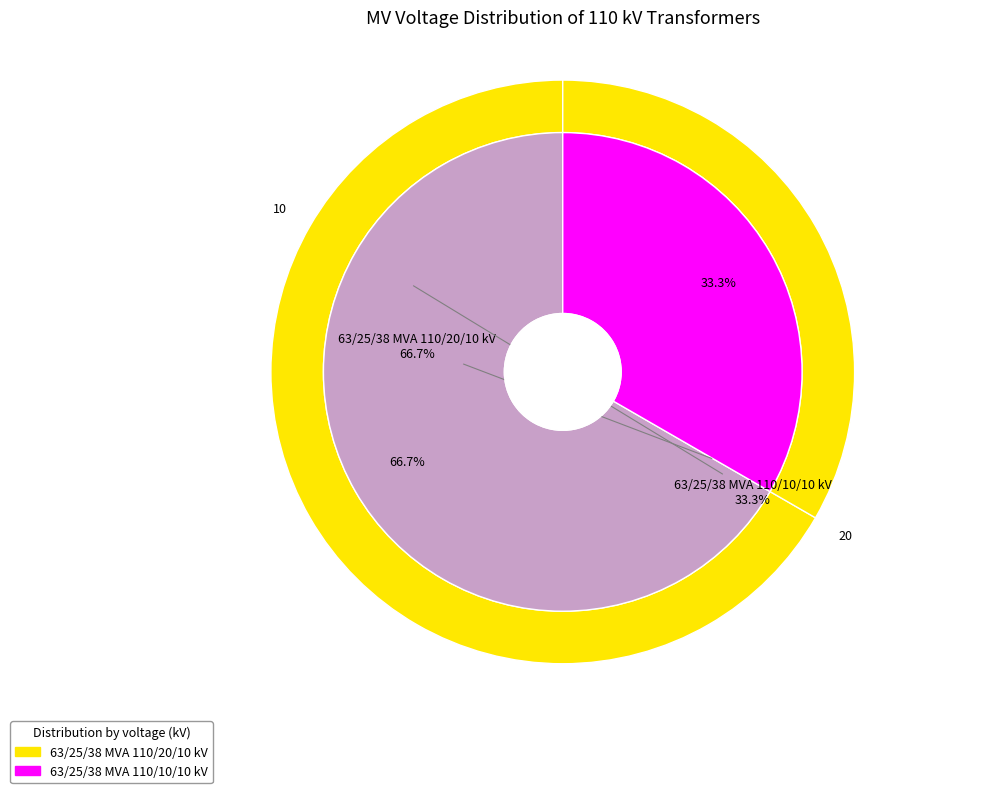

What percentage is NOT represented by 63/25/38 MVA 110/20/10 kV?

33.3%